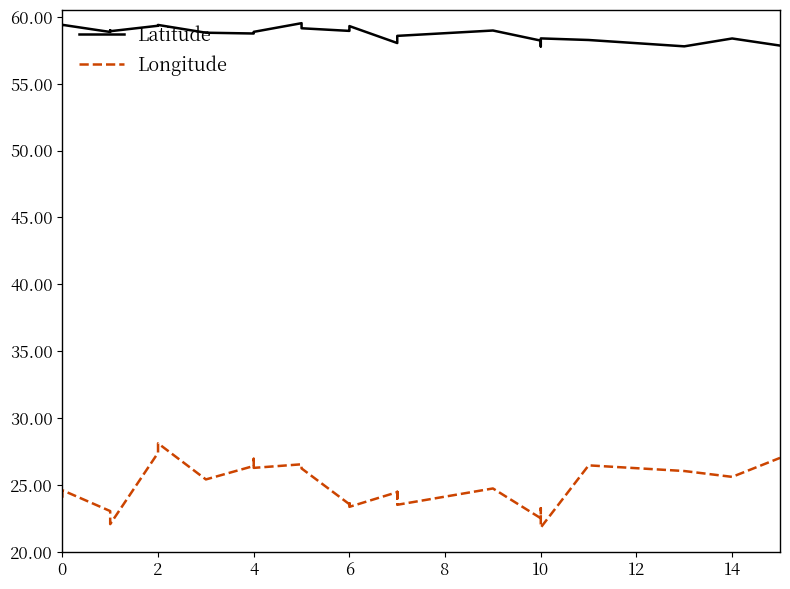

What are all the series names shown in the legend?

Latitude, Longitude